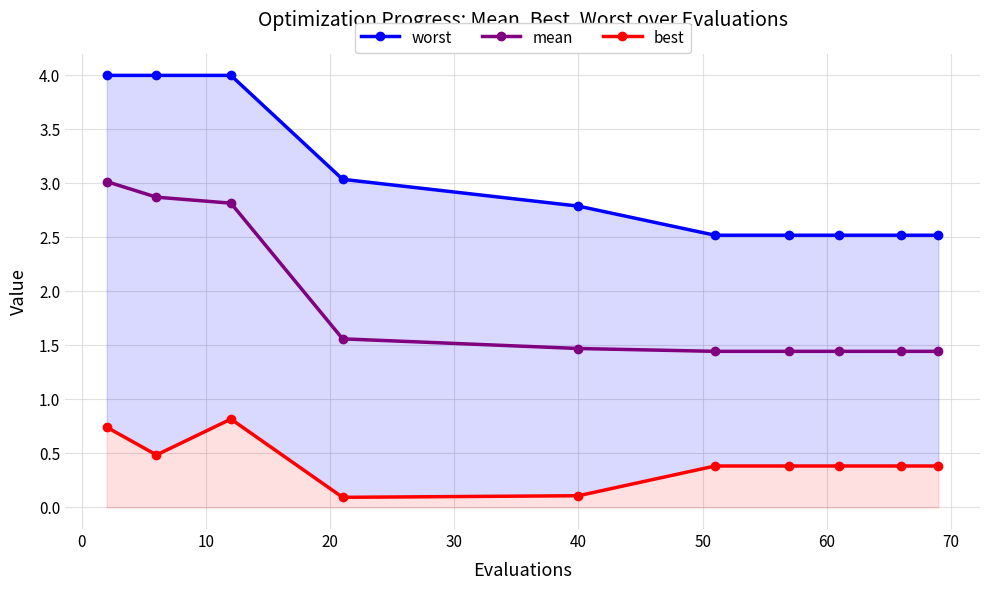

What is the highest value of the mean series?

3.0